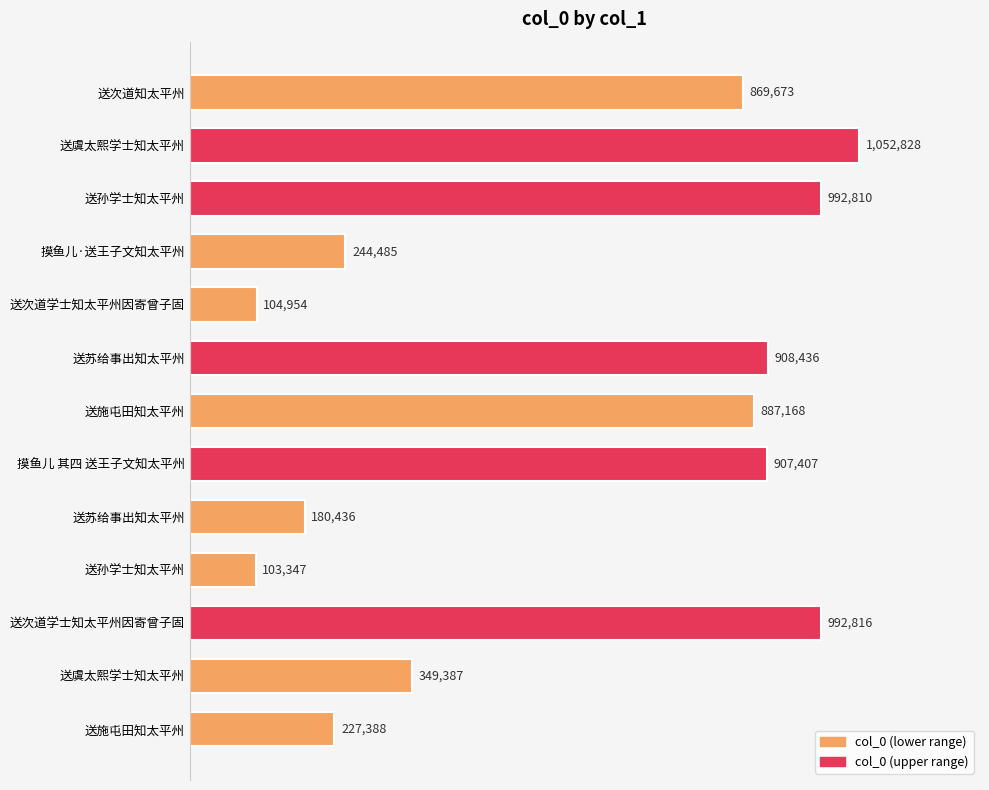

Does the chart contain any negative values?

No